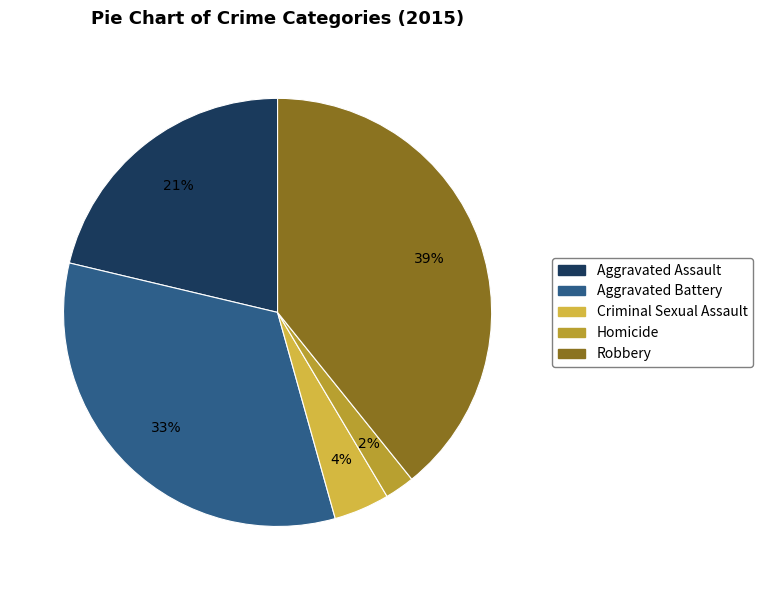

Combined, do Criminal Sexual Assault and Aggravated Battery account for over 50%?

No